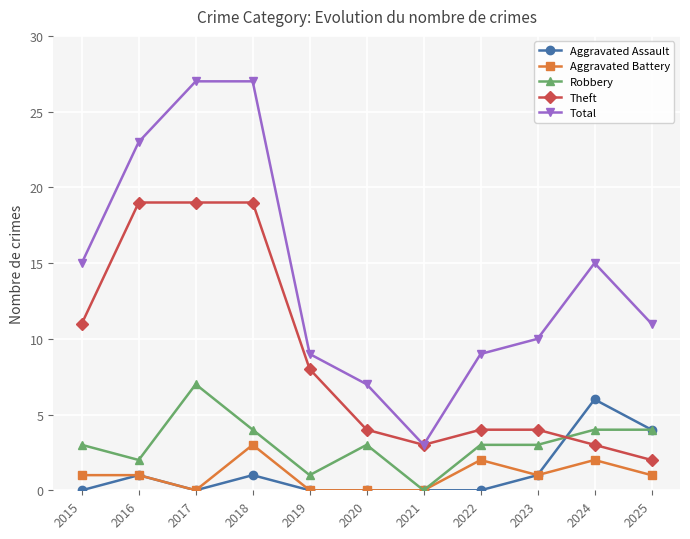

What are all the series names shown in the legend?

Aggravated Assault, Aggravated Battery, Robbery, Theft, Total